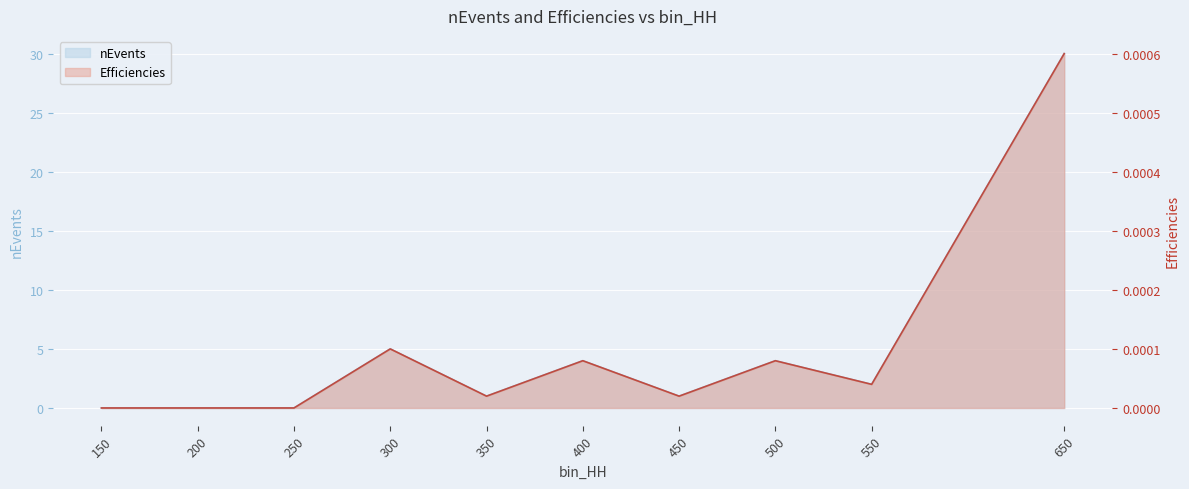

What is the sum of all nEvents values?

47.0